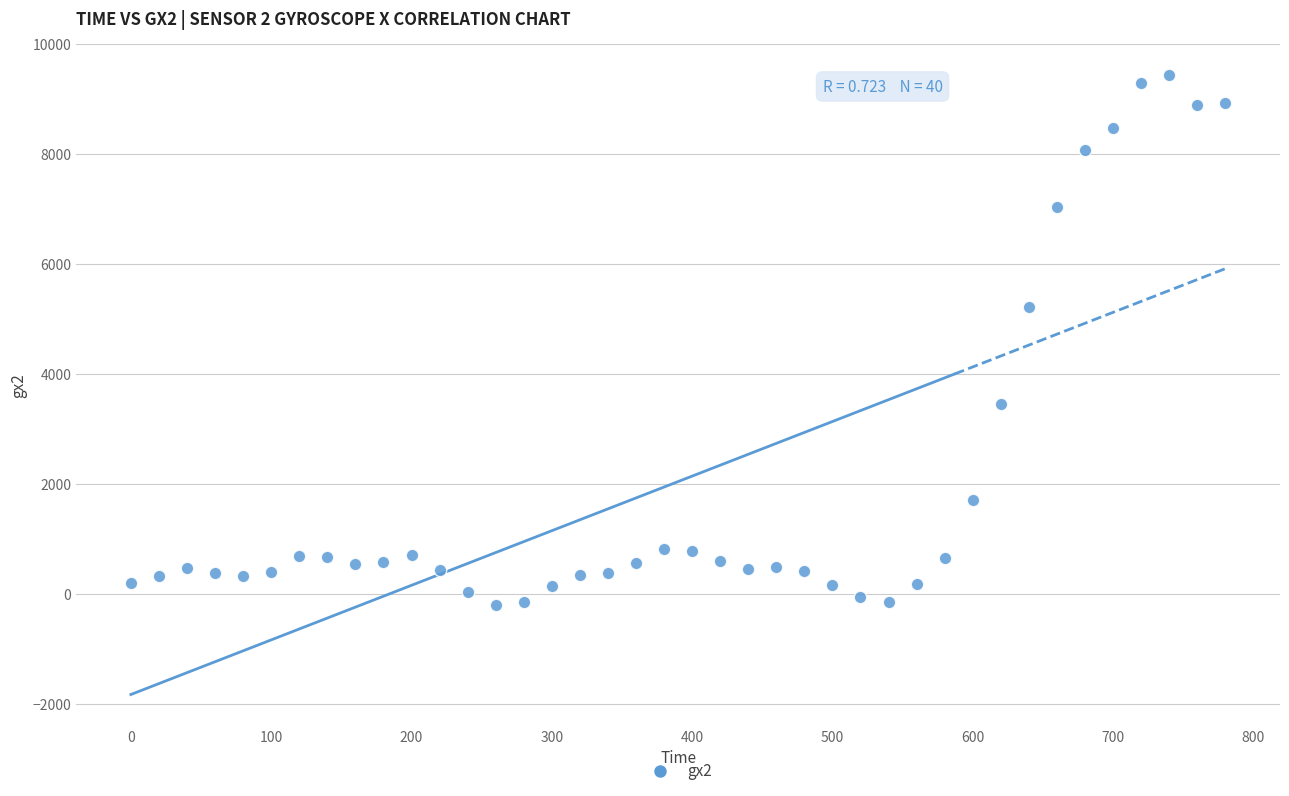

What Y value in the scatter plot is closest to 4623?

5217